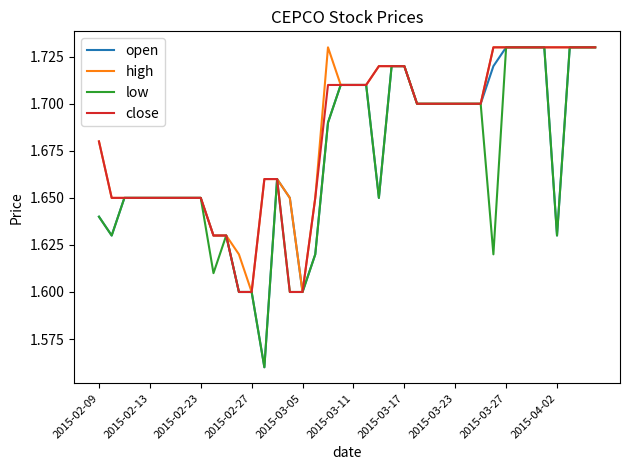

Does the chart have visible grid lines?

No